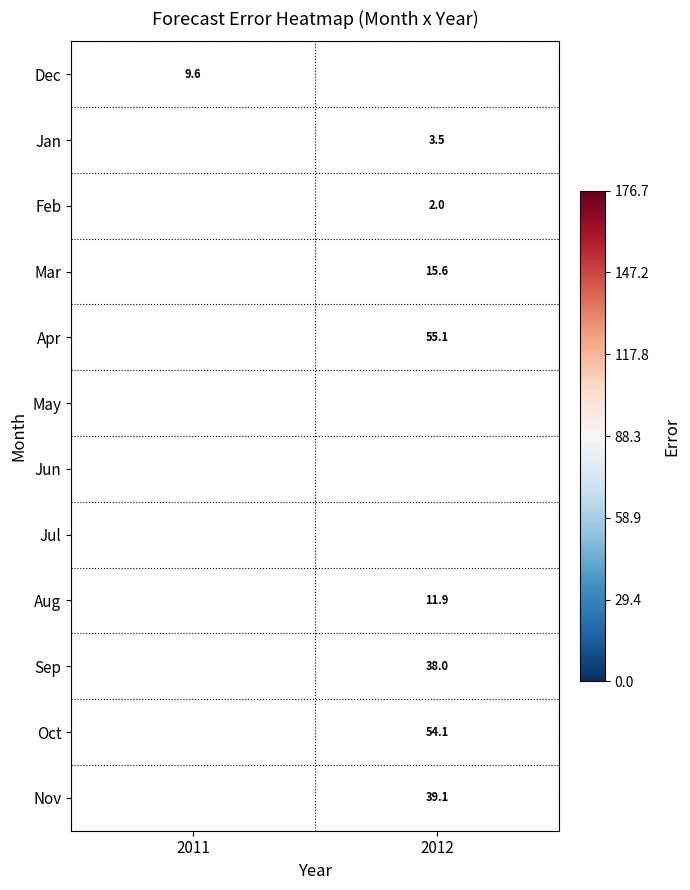

Which has a higher value, 2011 or 2012?

2012